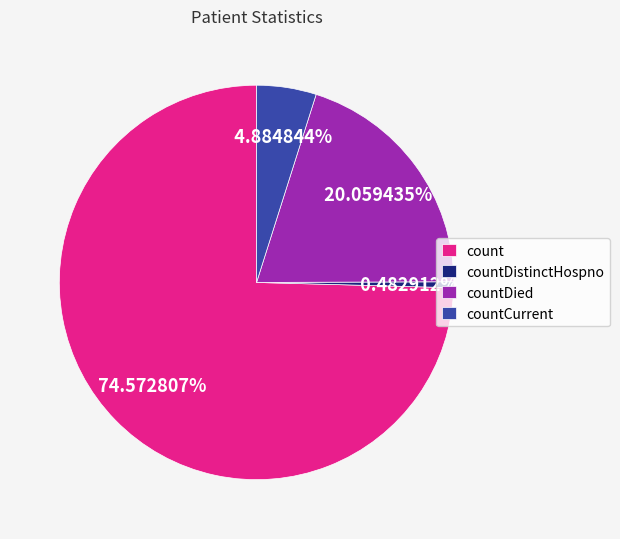

Is there a majority slice in this chart?

Yes